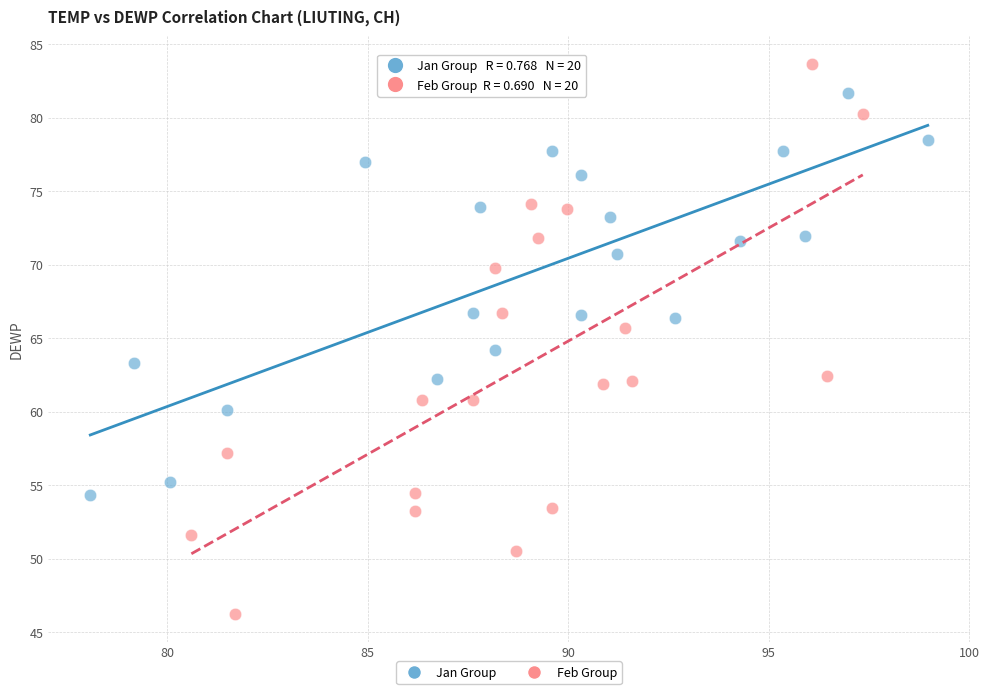

What are all the series names shown in the legend?

Jan Group, Feb Group